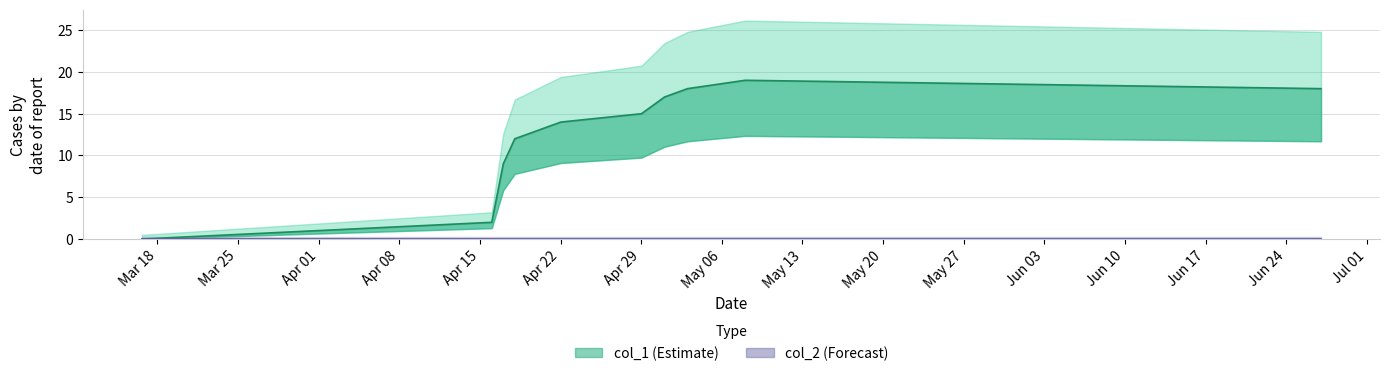

What is the value of the 3rd point from the left?

9